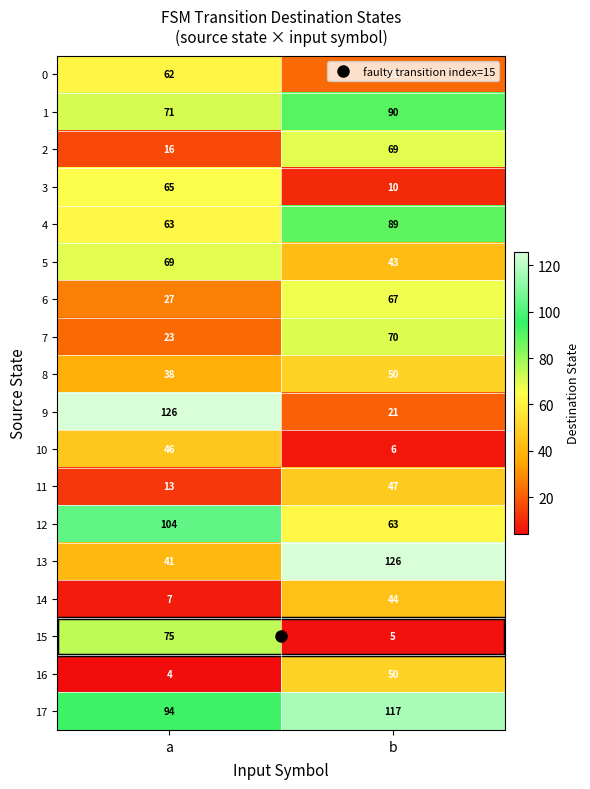

At which label is 12 closest to 83?

b